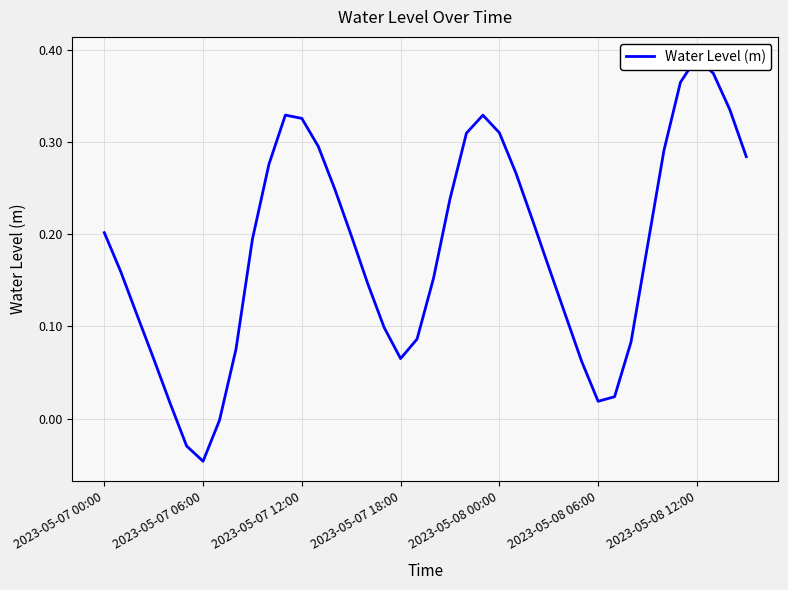

Read the value at 17.

0.1